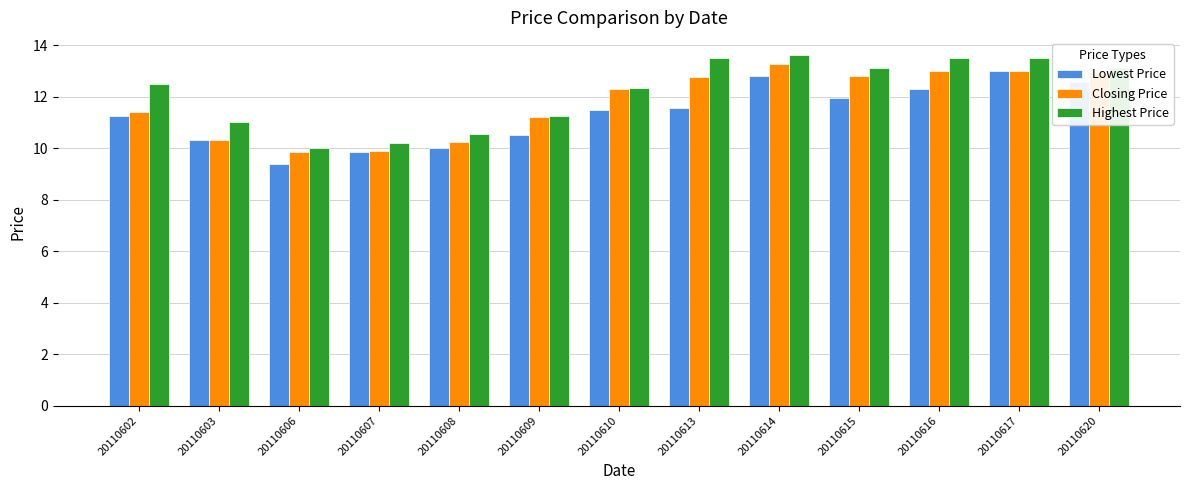

What is the difference between the Highest Price values at 20110615 and 20110602?

0.6